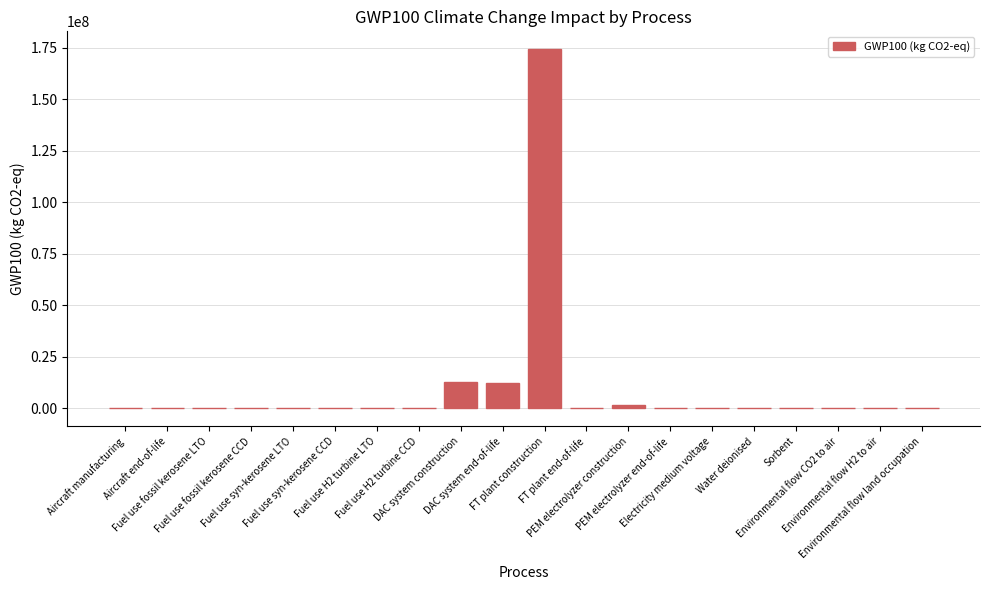

How many distinct data groups are displayed?

1